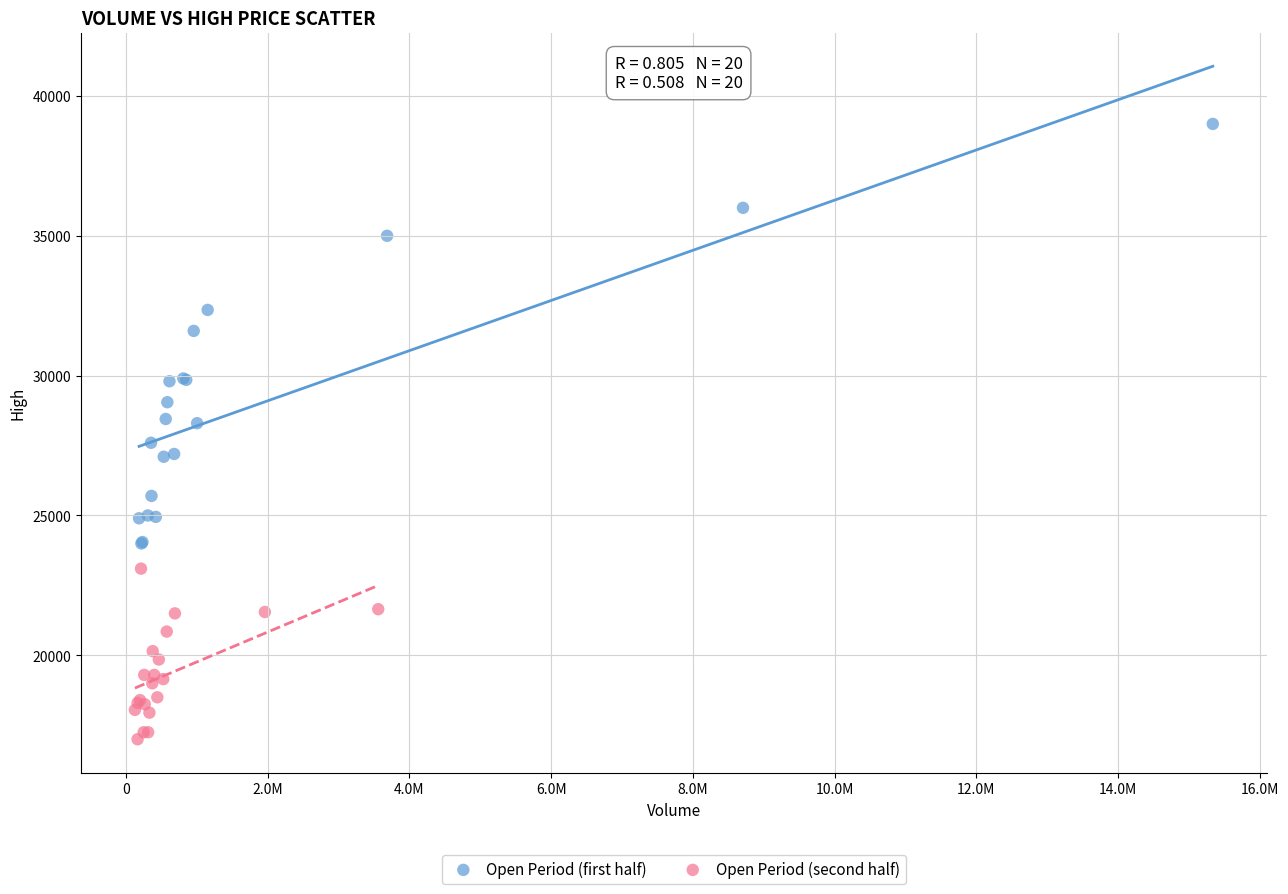

Which series has the largest Y range (max minus min)?

Open Period (first half)